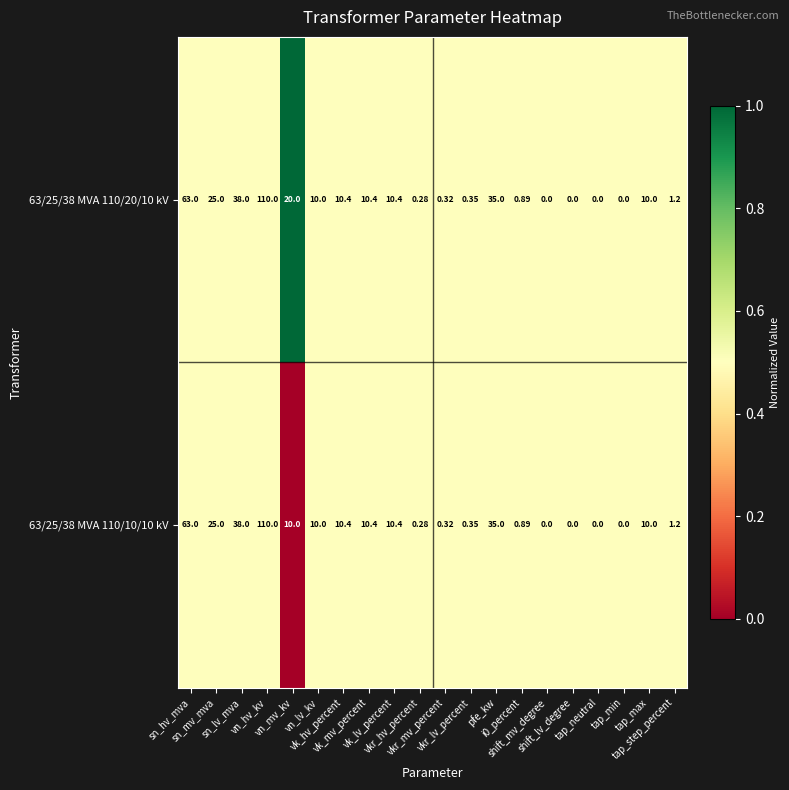

Which category has the lowest value across all series?

vn_mv_kv